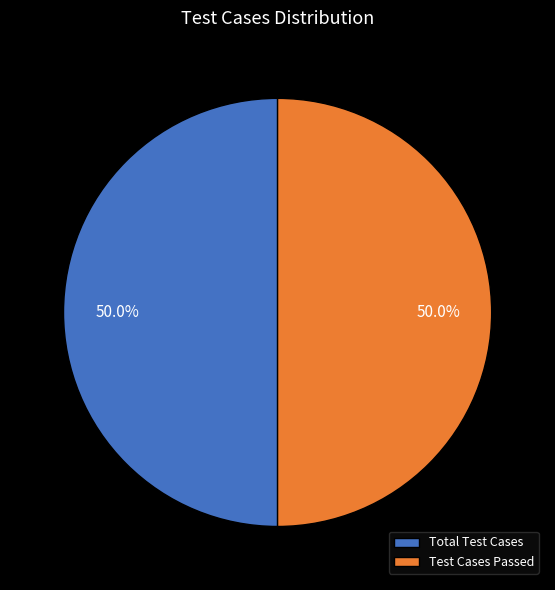

Approximately how many times larger is the value at Test Cases Passed compared to Total Test Cases?

1.0